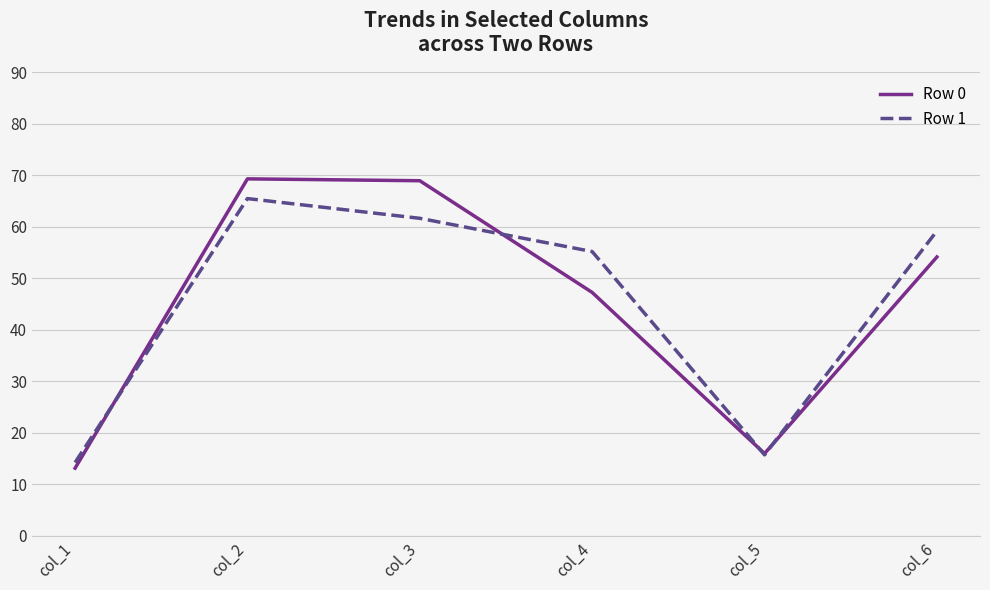

Reading right to left, transcribe all the data shown in this chart.

Row 0: col_6=54.1	col_5=16.0	col_4=47.3	col_3=68.9	col_2=69.3	col_1=13.2
Row 1: col_6=59.2	col_5=15.7	col_4=55.2	col_3=61.7	col_2=65.5	col_1=14.3